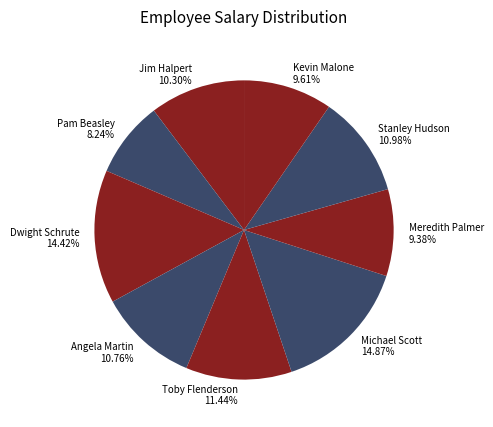

The Angela Martin slice represents 18% of the pie. True or false?

False